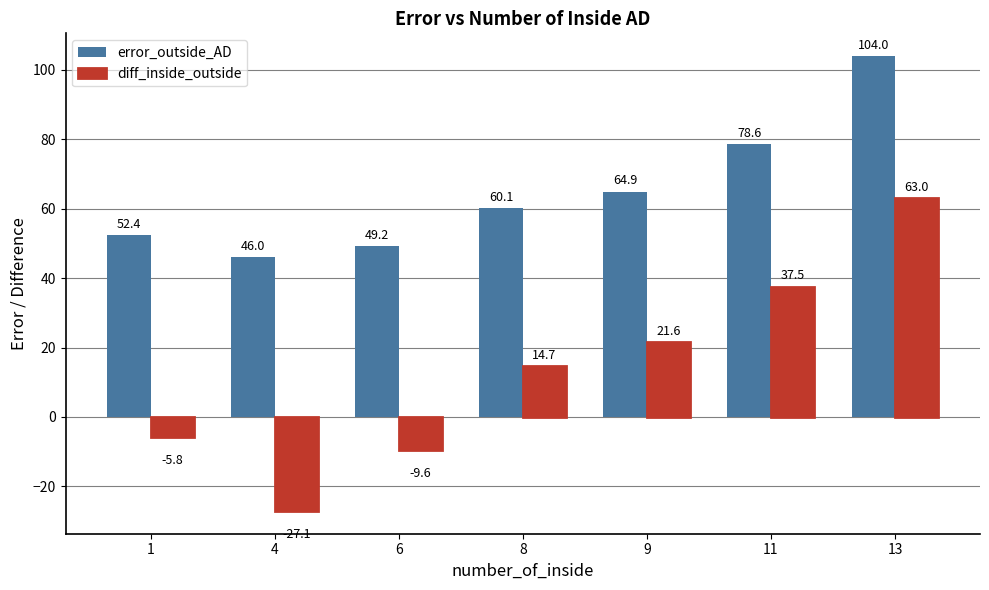

At 13, list the series in order from largest to smallest.

error_outside_AD, diff_inside_outside